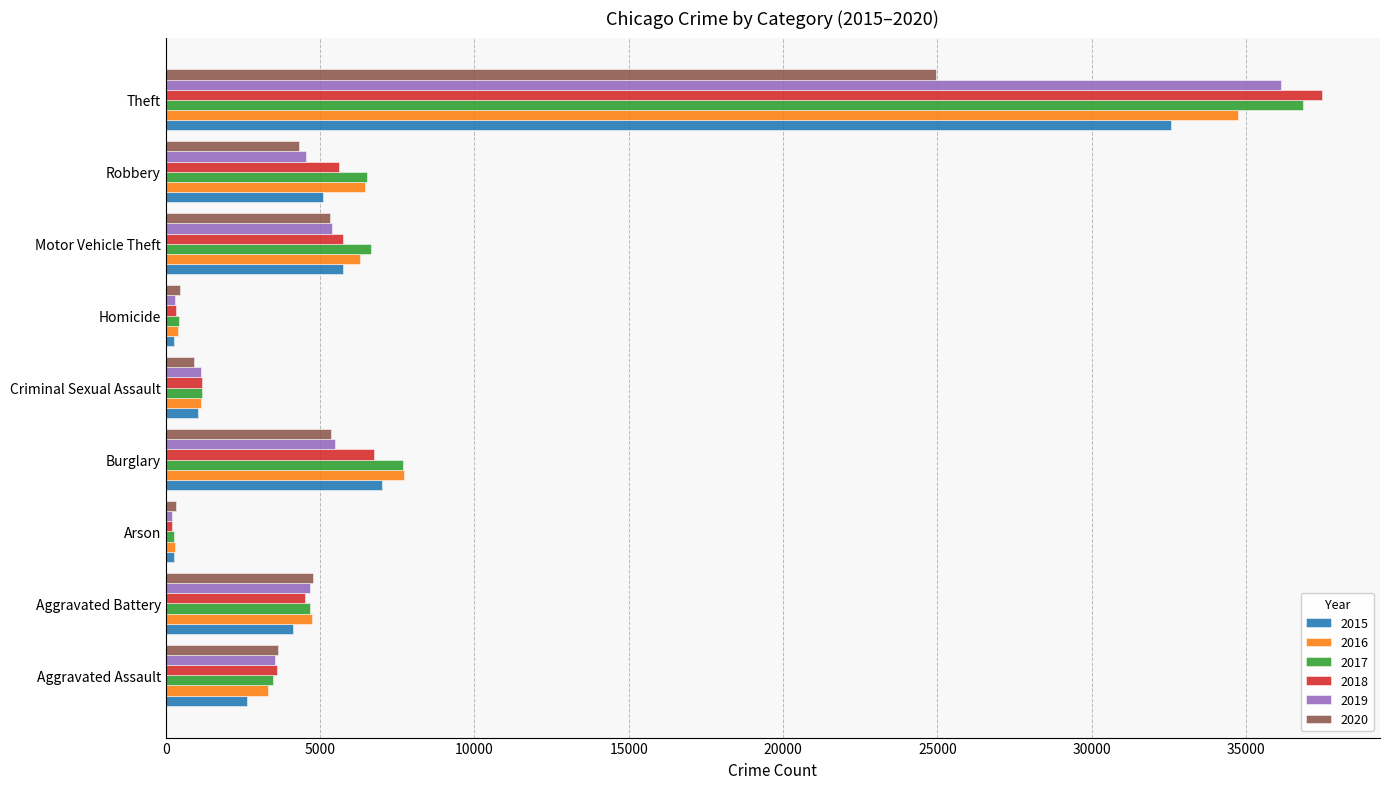

What is the difference between the 2020 values at Aggravated Battery and Criminal Sexual Assault?

3850